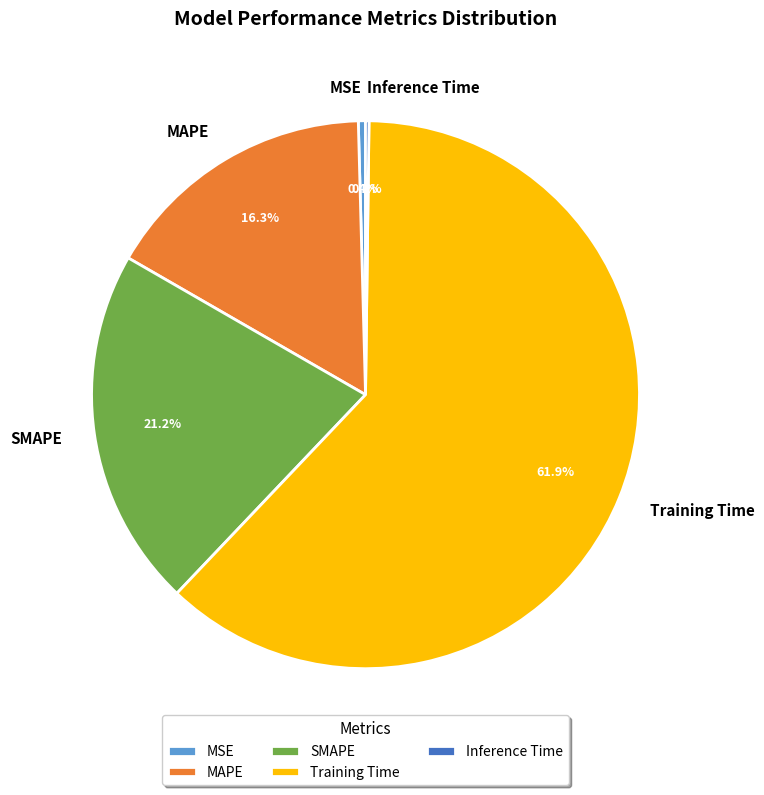

To the nearest percent, what percentage of the pie is Training Time?

62%